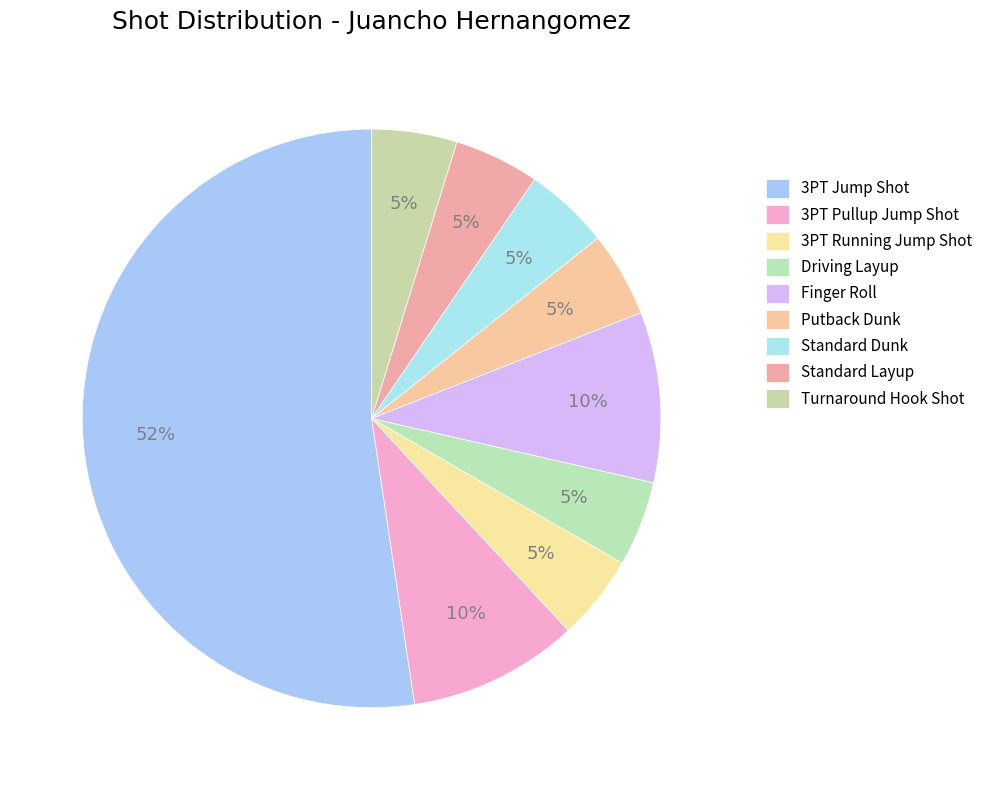

Between Putback Dunk and Standard Dunk, which is larger?

Putback Dunk